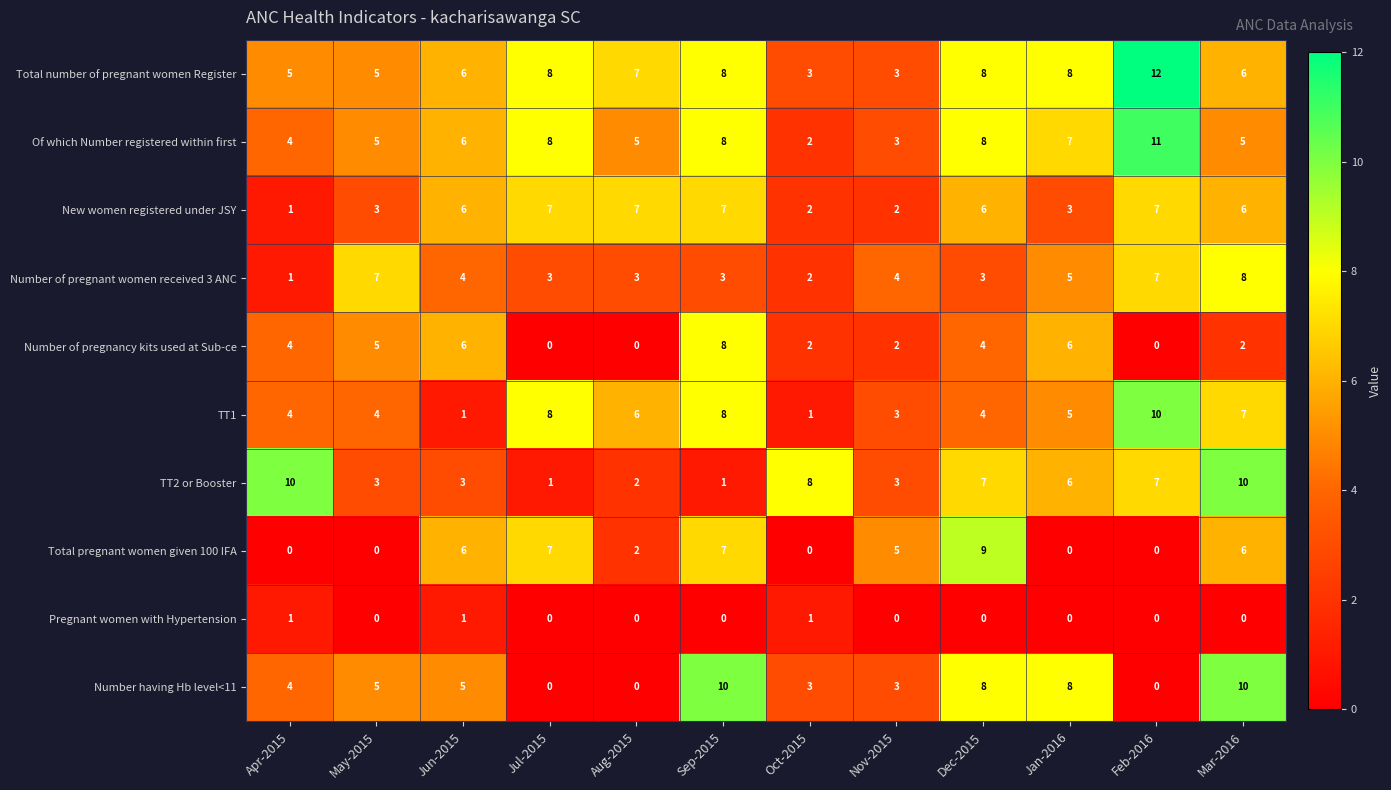

What is the total value across all series at Mar-2016?

60